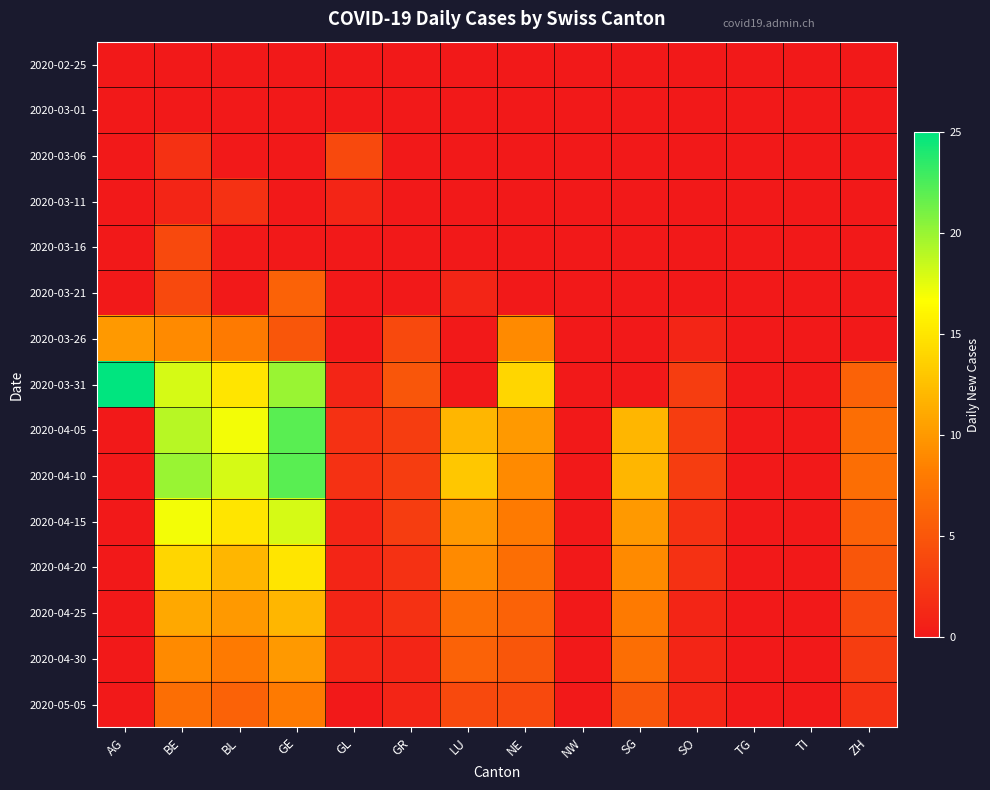

Which series changed the most between GL and ZH?

2020-03-31